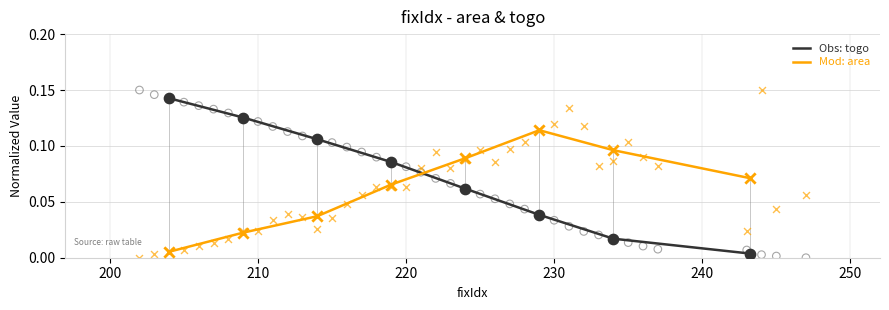

Which series has the largest total across all categories?

Obs: togo